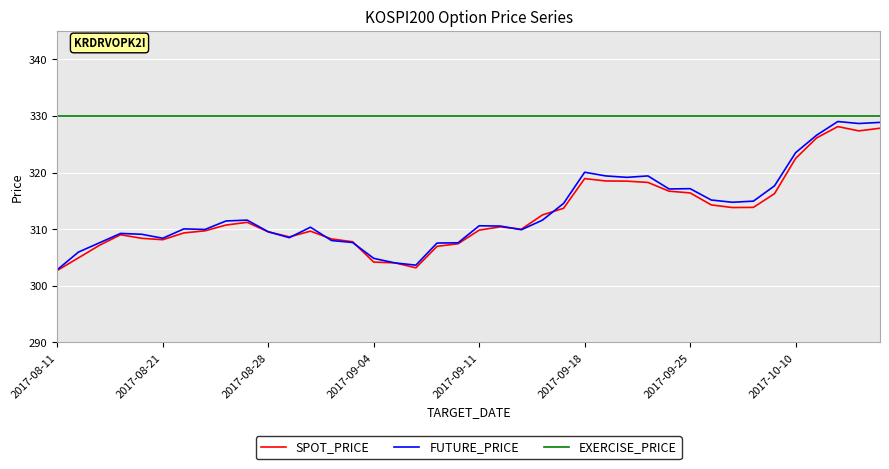

How many categories are shown in the chart?

40